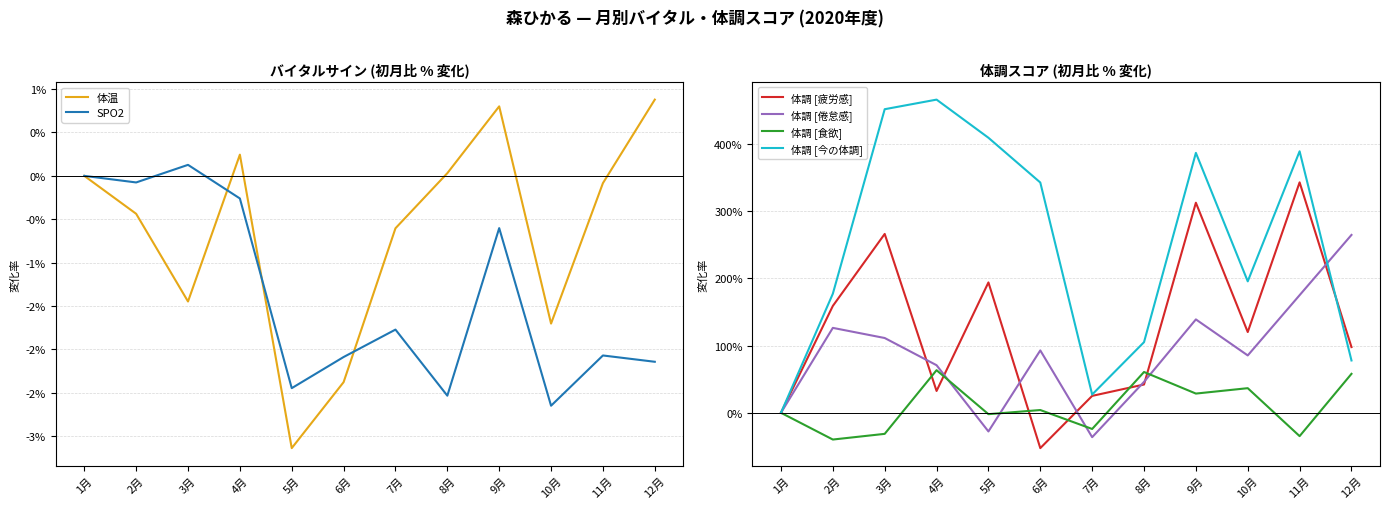

What is the difference between the maximum and minimum values in the 体調 [今の体調] series?

466.0